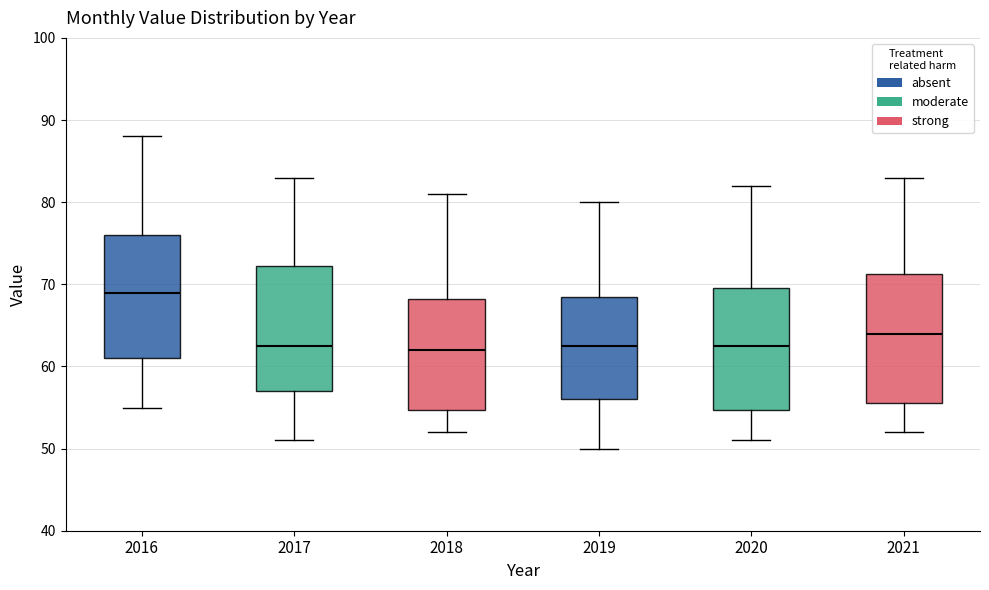

Where does the median line of the box at x = 2017 sit on the y-axis? The values are not printed on the chart, so give them approximately, as read against the axis.

63